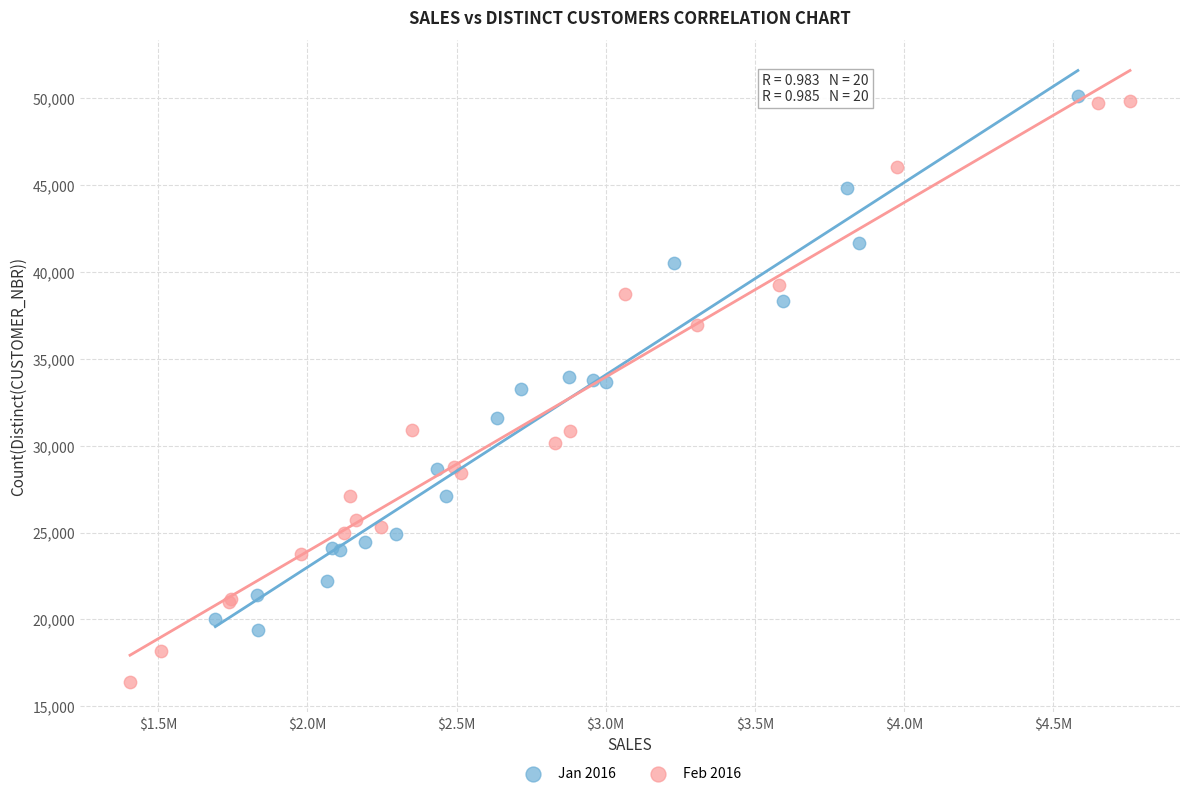

Which series has the widest spread of Y values?

Feb 2016